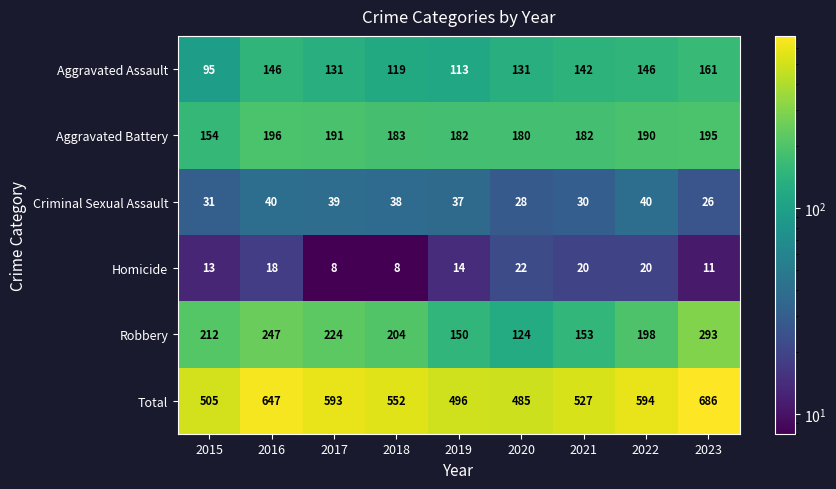

What is the maximum value shown in the chart?

686